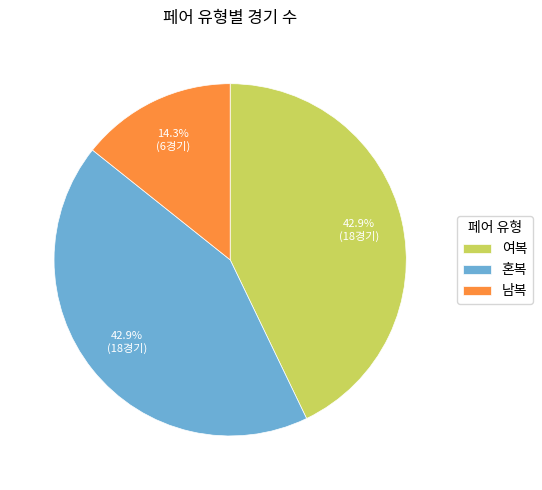

How many slices are in this pie chart?

3